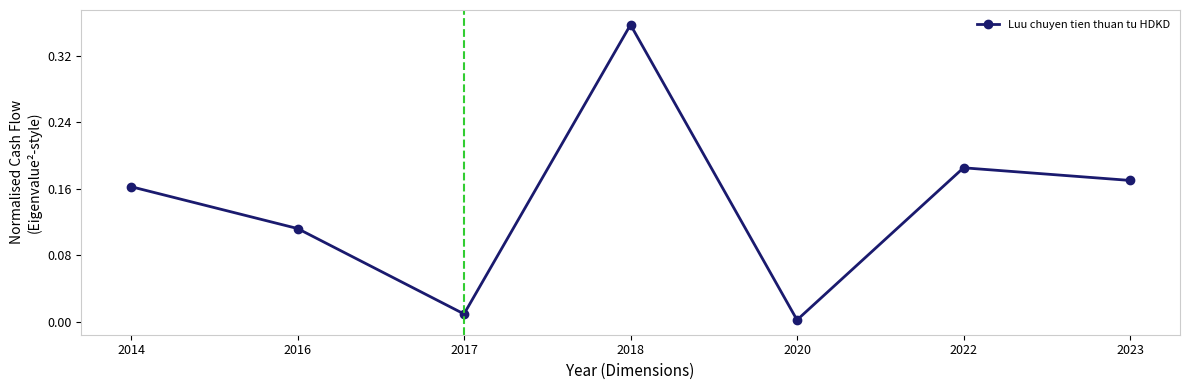

Which has a higher value, 2023 or 2020?

2023